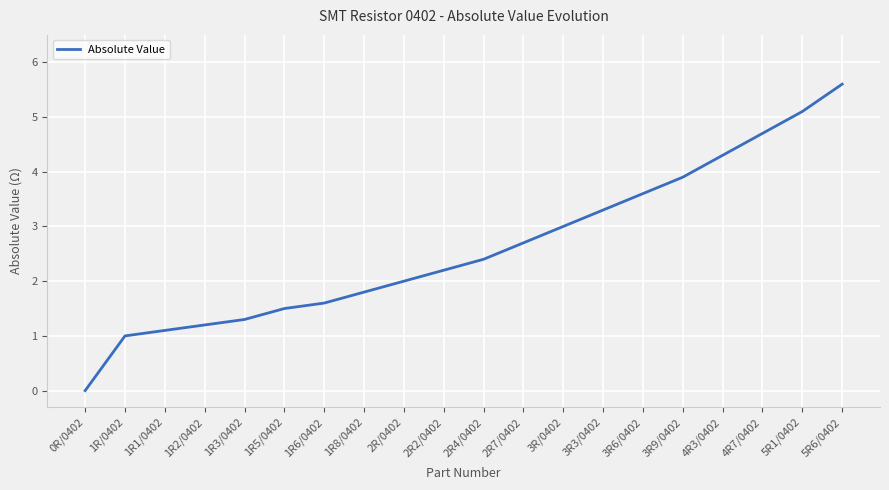

What is the change in value from 1R2/0402 to 1R5/0402?

+0.3